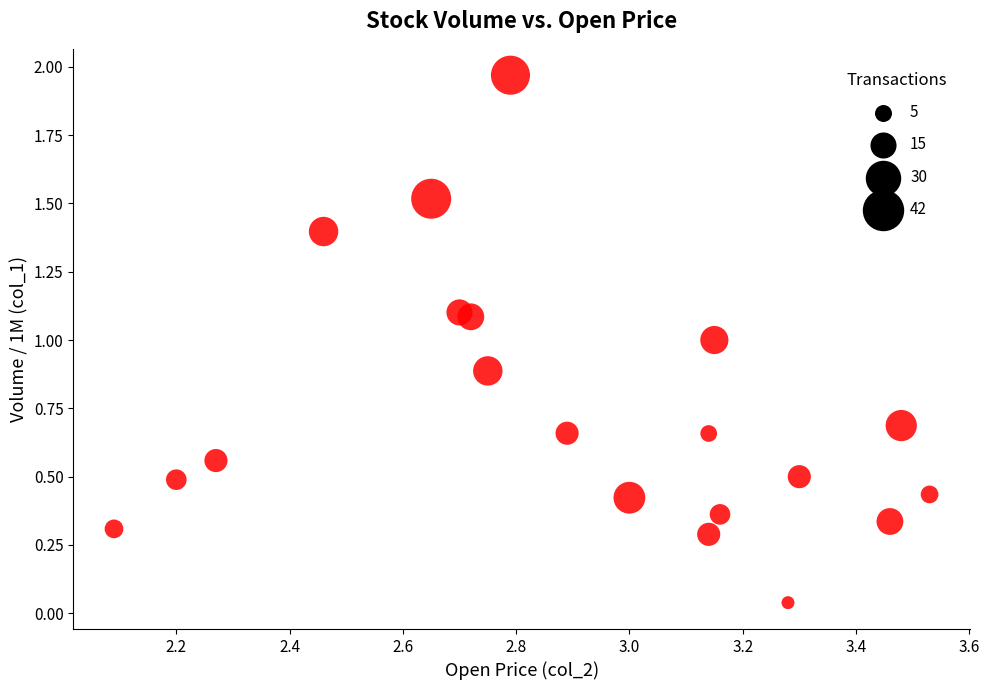

What is the range of Y values (max minus min)?

1.9